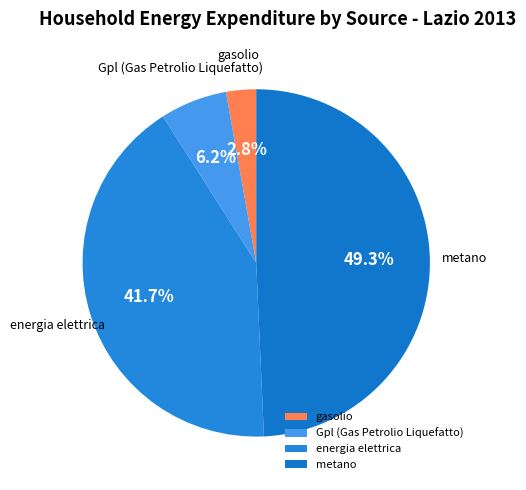

Between metano and Gpl (Gas Petrolio Liquefatto), which is larger?

metano